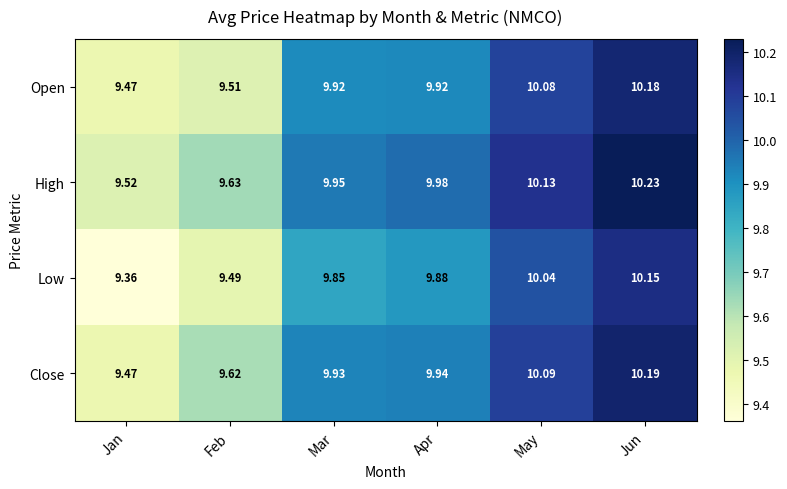

Which series changed the most between Jan and Feb?

Close